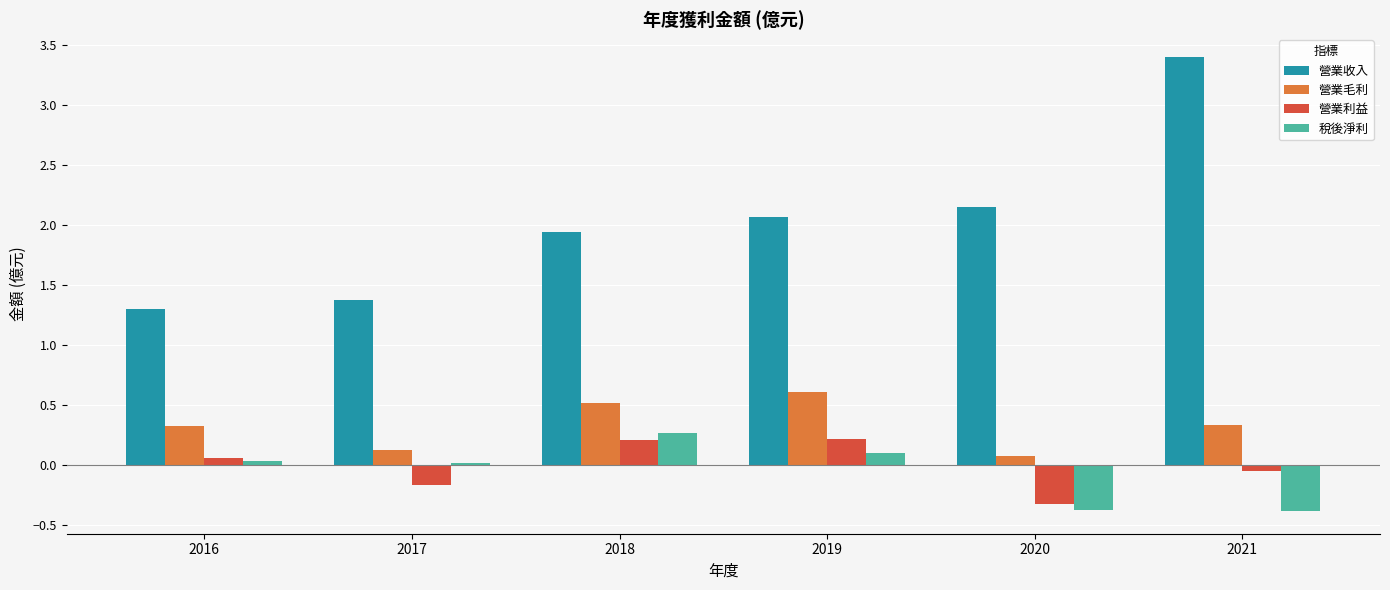

The value of 營業收入 at 2021 is 1.1. True or false?

False